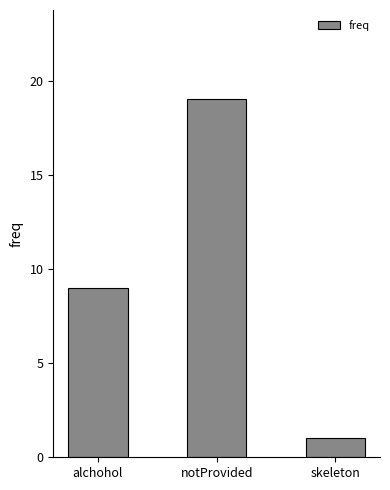

What is the ratio of the value at alchohol to the value at notProvided?

0.5